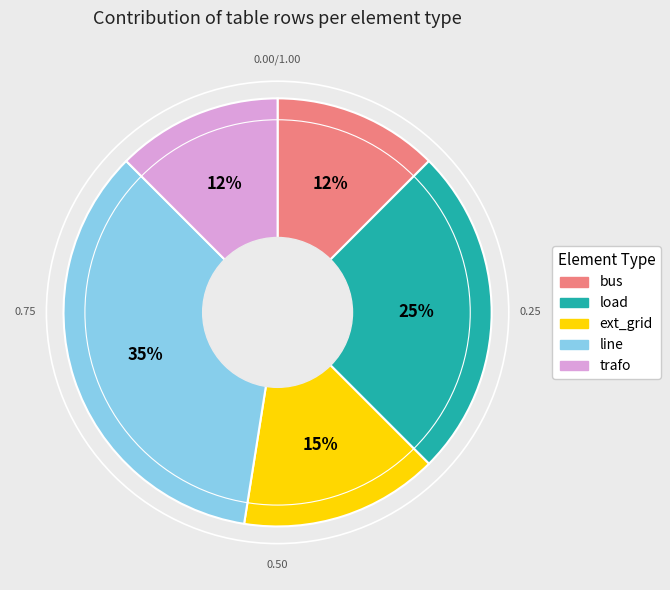

The bus slice represents 4% of the pie. True or false?

False